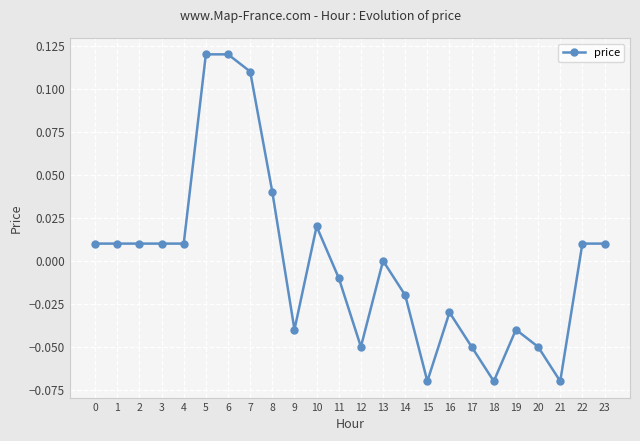

True or false: the data shows -0.0 at 16.

True